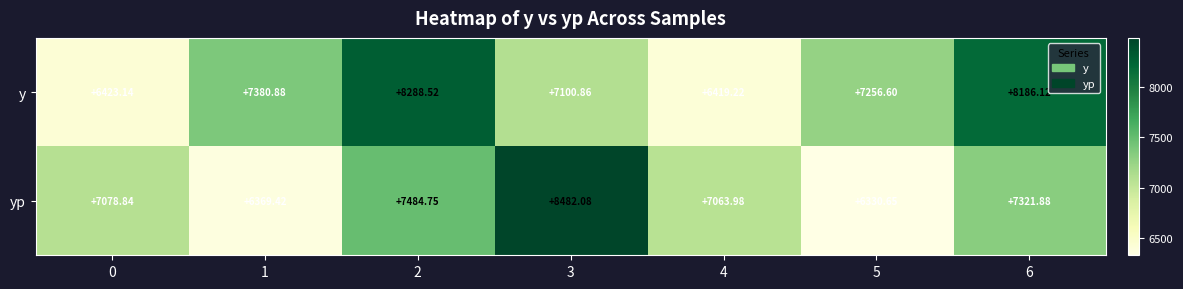

Which series has the largest total across all categories?

y